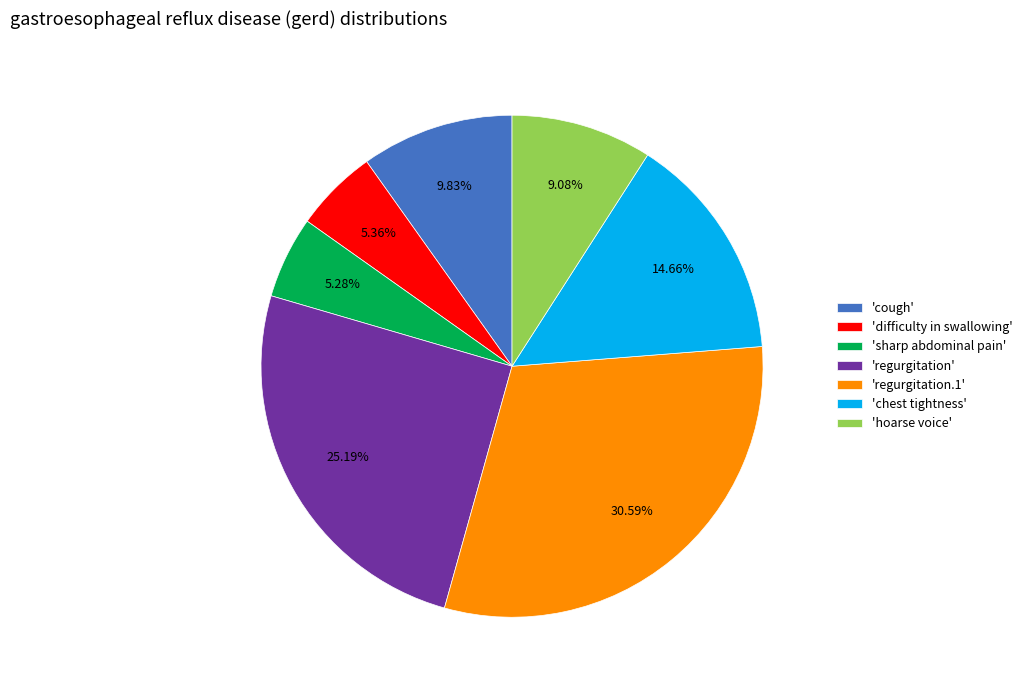

Does any single category account for the majority?

No